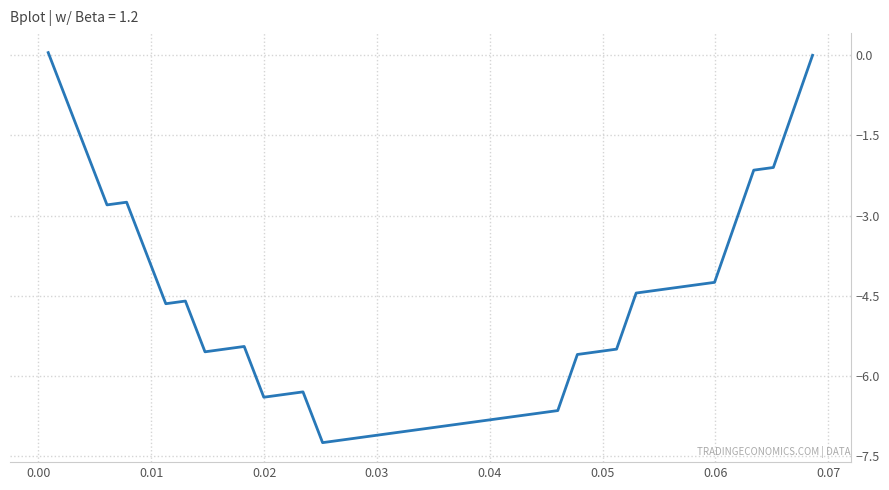

What is the difference between the maximum and minimum values?

7.3